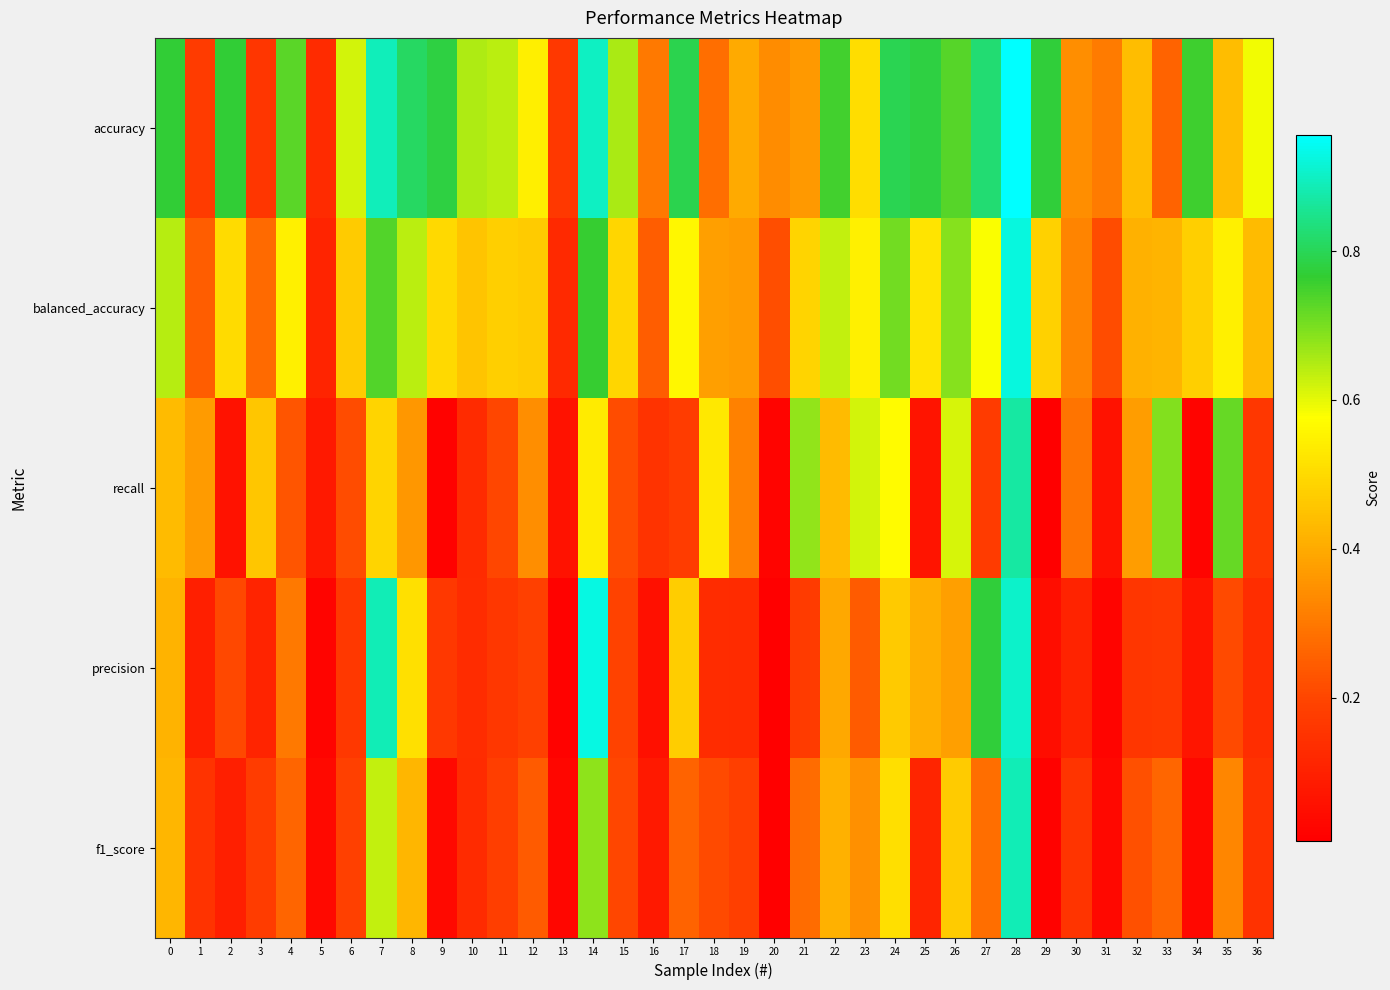

At how many categories does at least one series exceed 0?

37